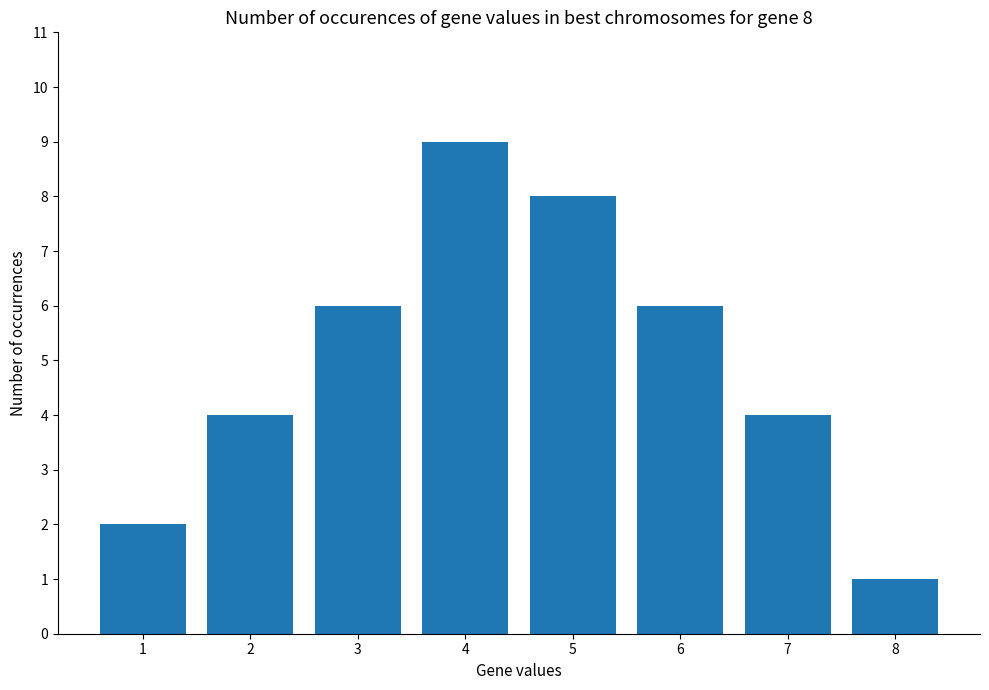

What is the sum of all values?

40